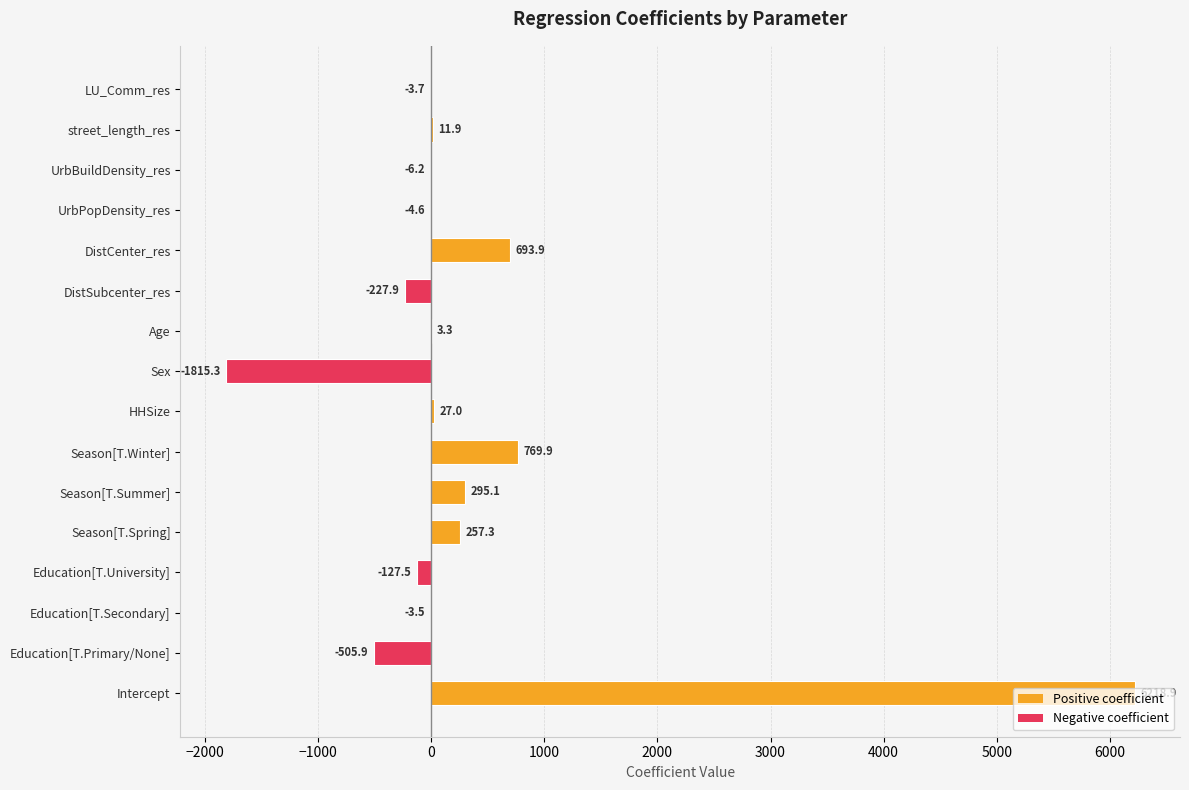

How many series are shown in this chart?

1